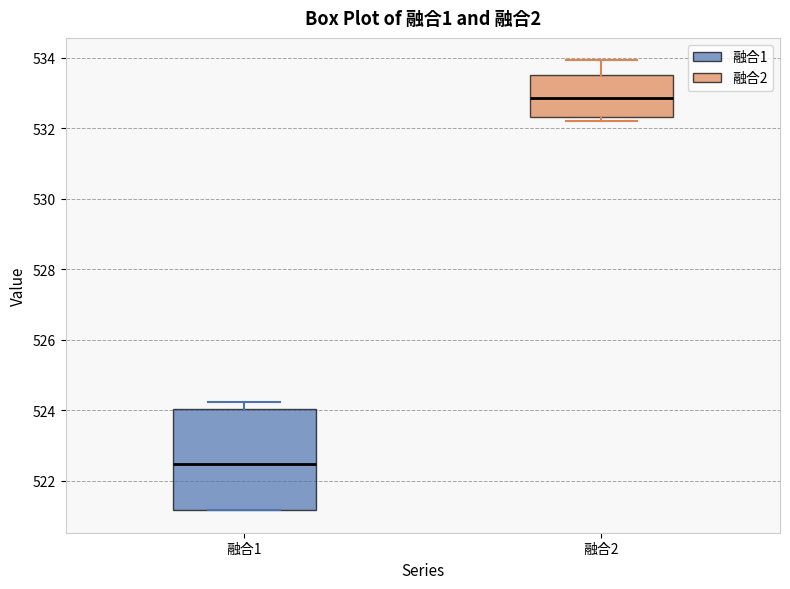

Reading left to right, transcribe this box plot: for each box, give where its median line is, the range the box spans, and where its two whiskers end, as read against the y-axis. The values are not printed on the chart, so give them approximately, as read against the axis.

融合1: median 522.4, box 521.2 to 524.0, whiskers 521.2 to 524.2
融合2: median 532.8, box 532.4 to 533.6, whiskers 532.2 to 534.0